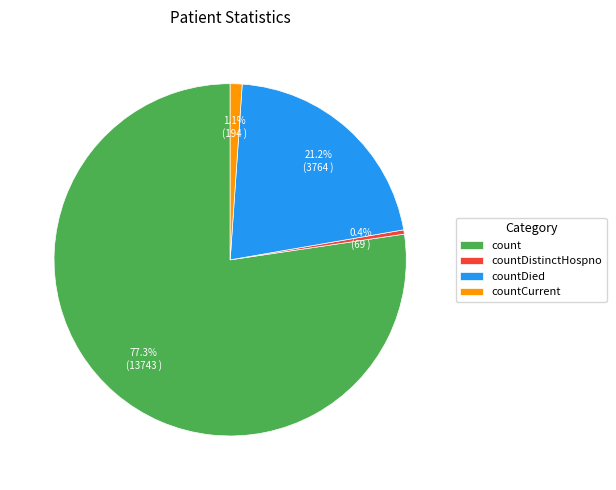

True or false: count accounts for 77% of the total.

True